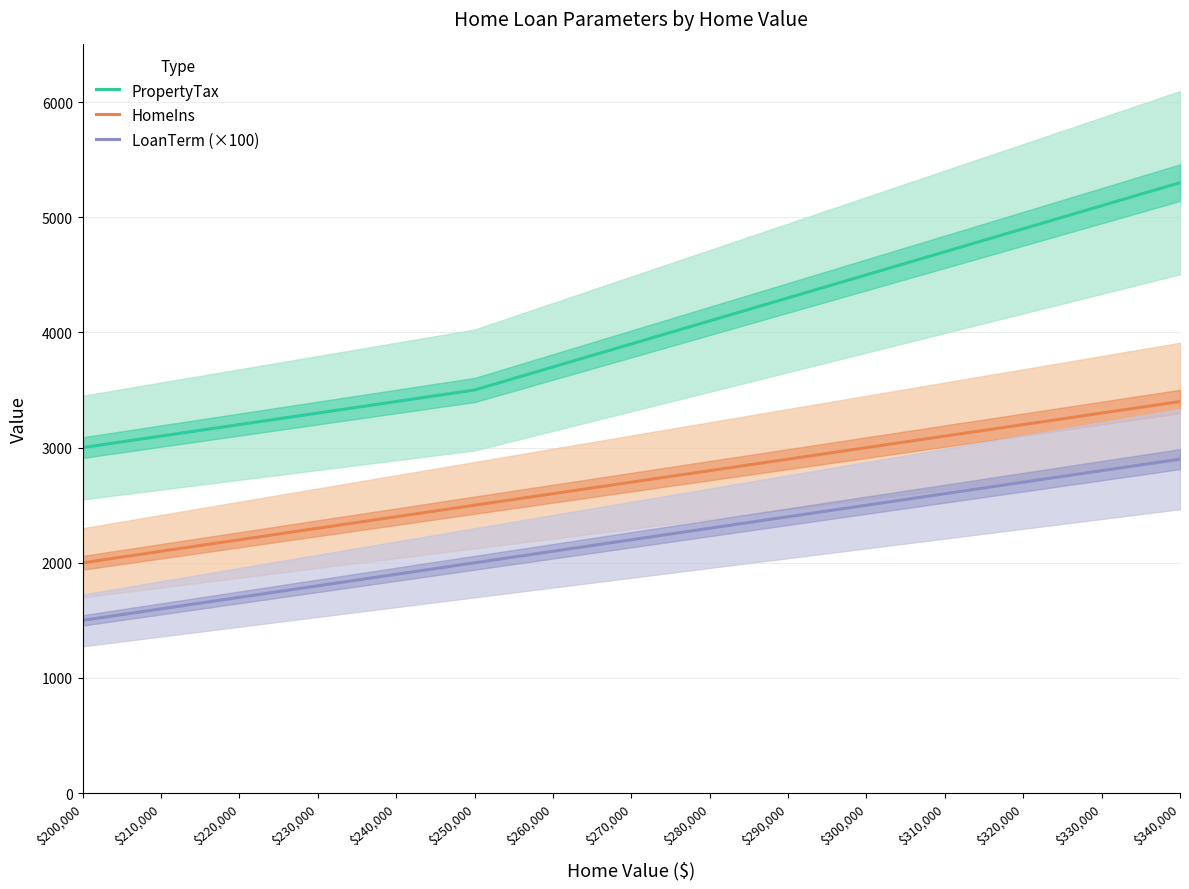

What is the sum of all LoanTerm (×100) values?

33000